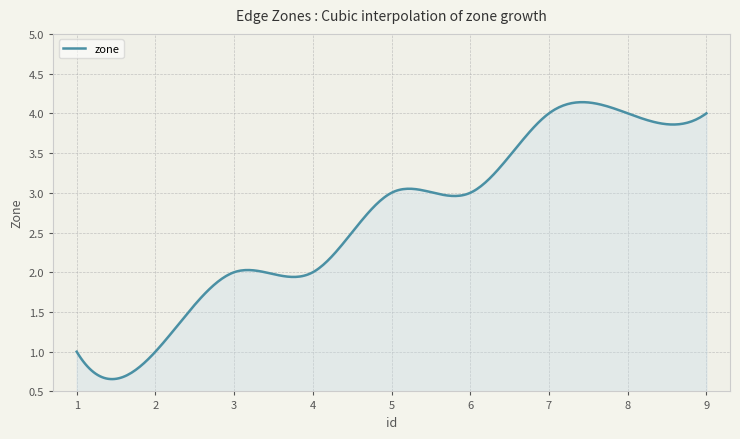

How many lines are shown in the chart?

1